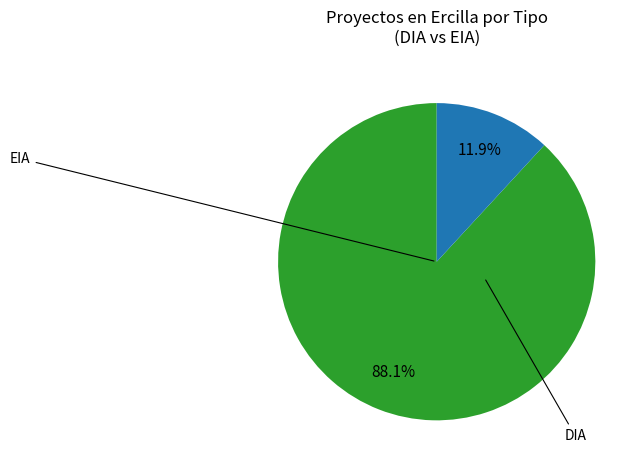

Does any single category account for the majority?

Yes